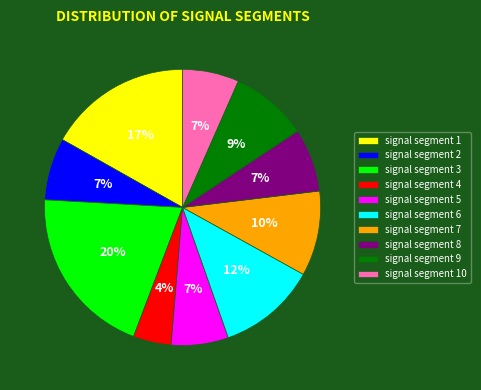

Do signal segment 1 and signal segment 4 together represent more than half of the pie?

No